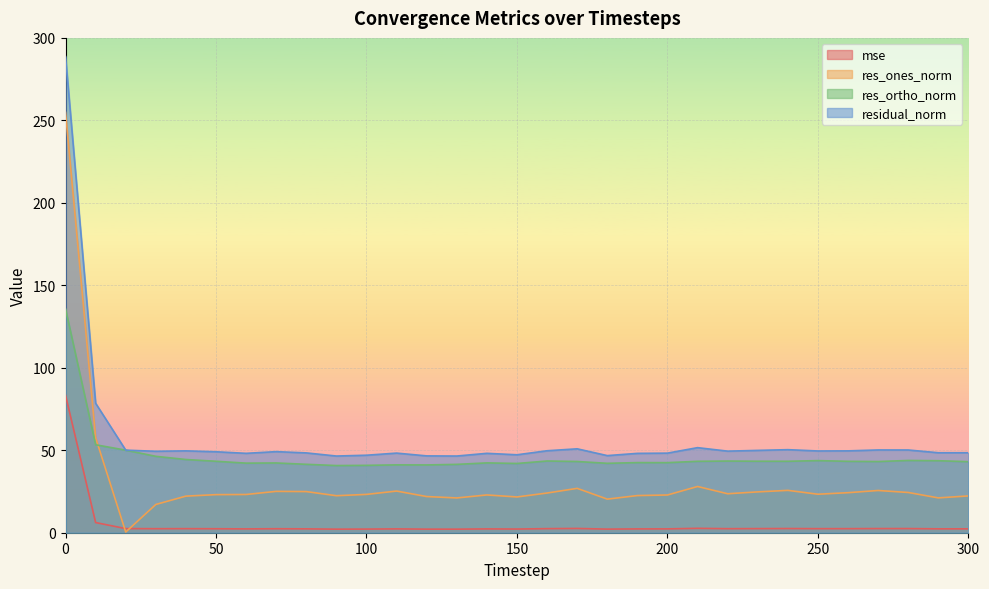

True or false: residual_norm and mse intersect in this chart.

False